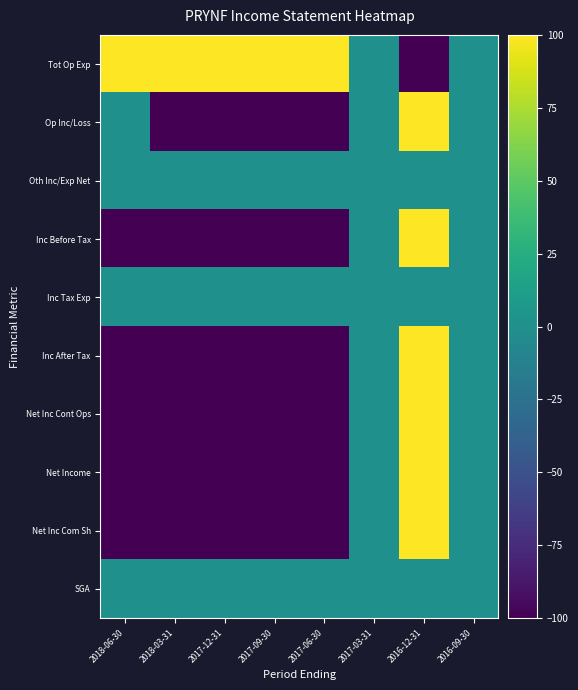

At how many categories does at least one series exceed 79?

6